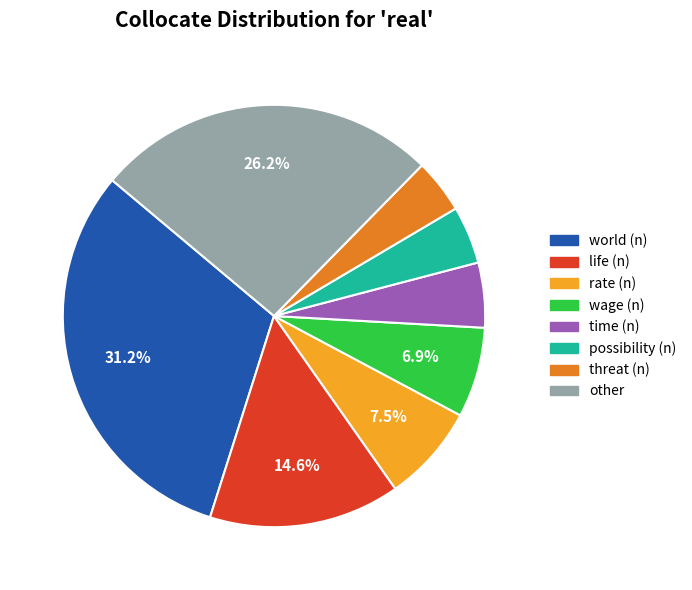

Does possibility (n) account for over 50% of the chart?

No